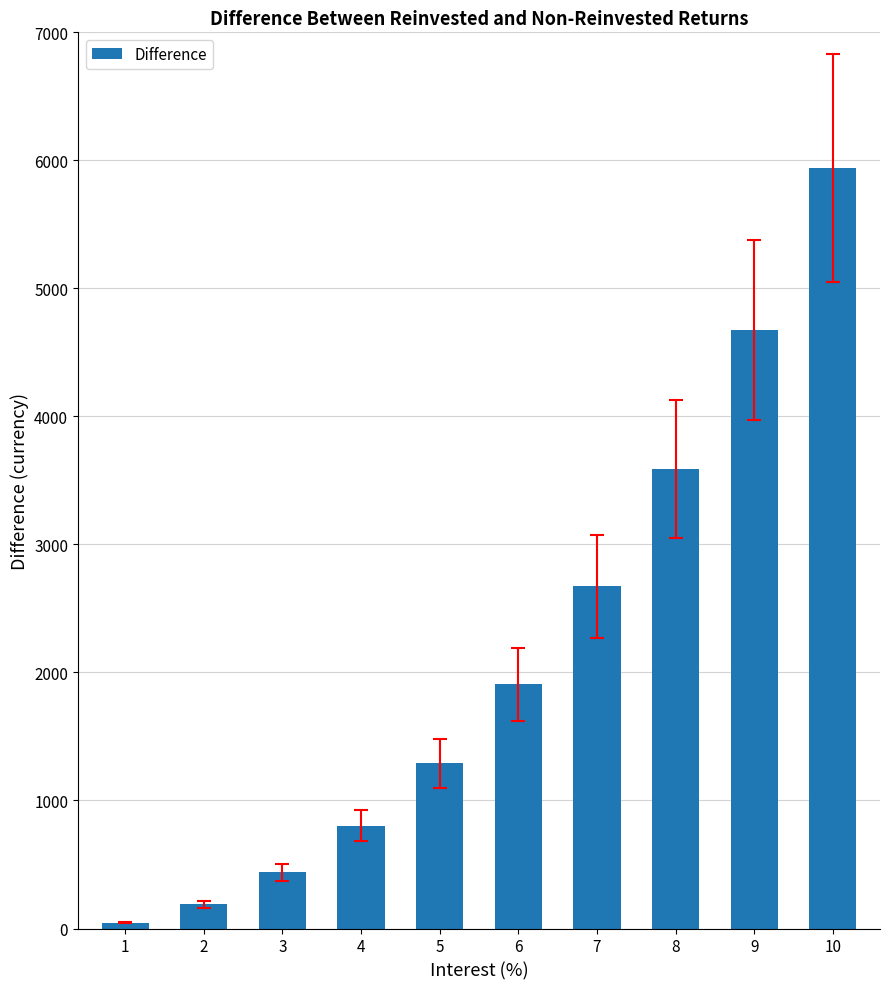

What is the sum of the values at 1 and 7?

2717.7